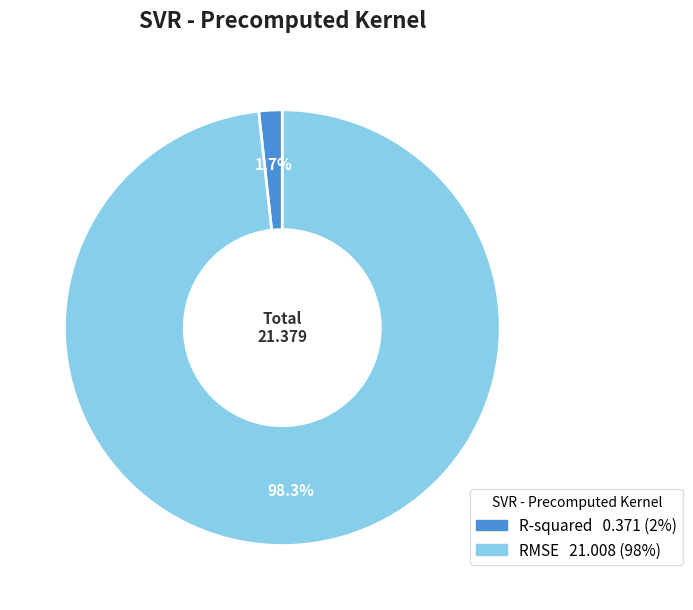

Which slice is the largest?

RMSE